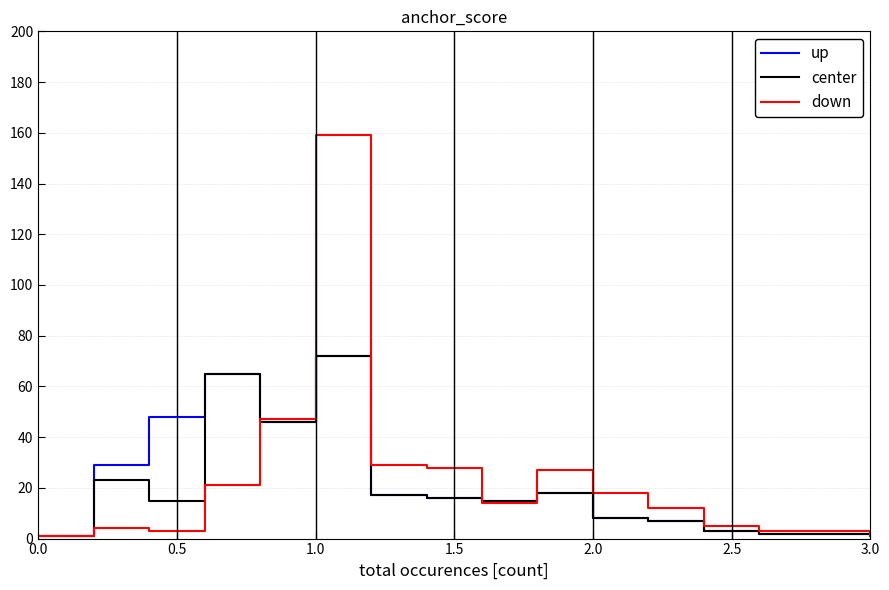

What is the difference between the maximum and second lowest values in the up series?

70